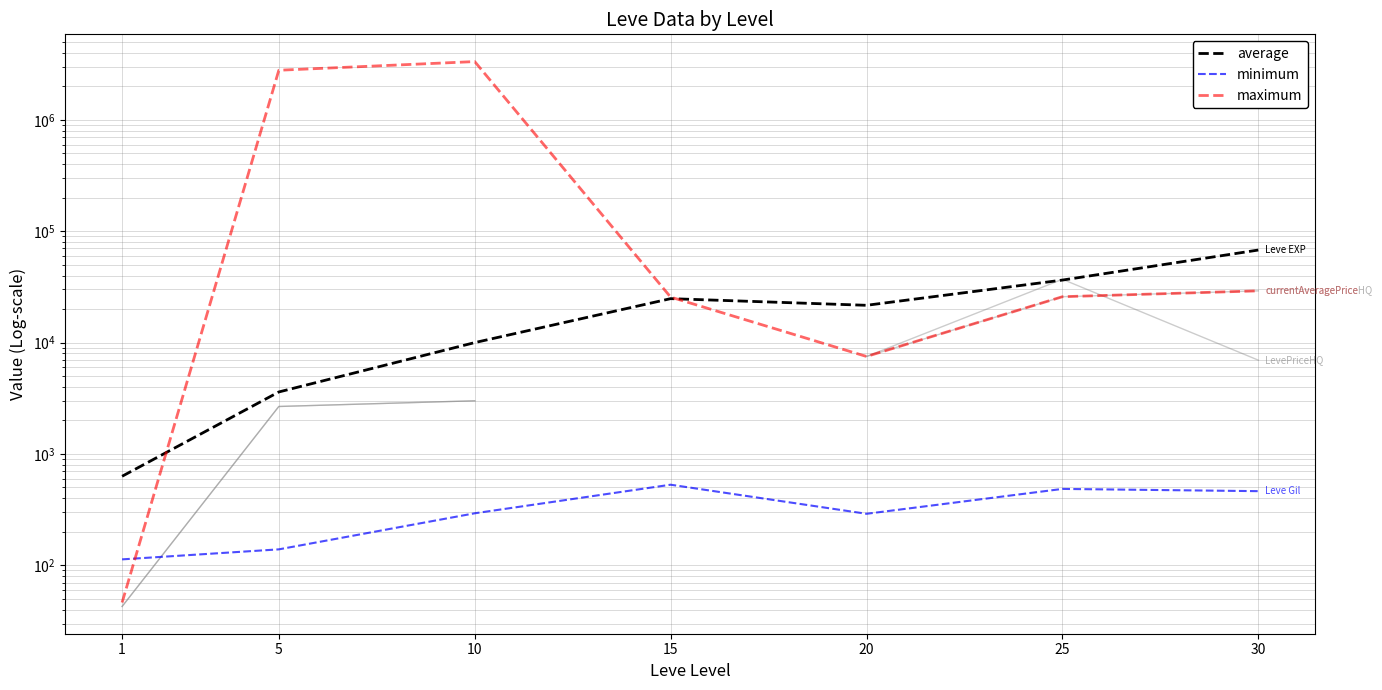

The value of maximum at 30 is 29116.8. True or false?

True